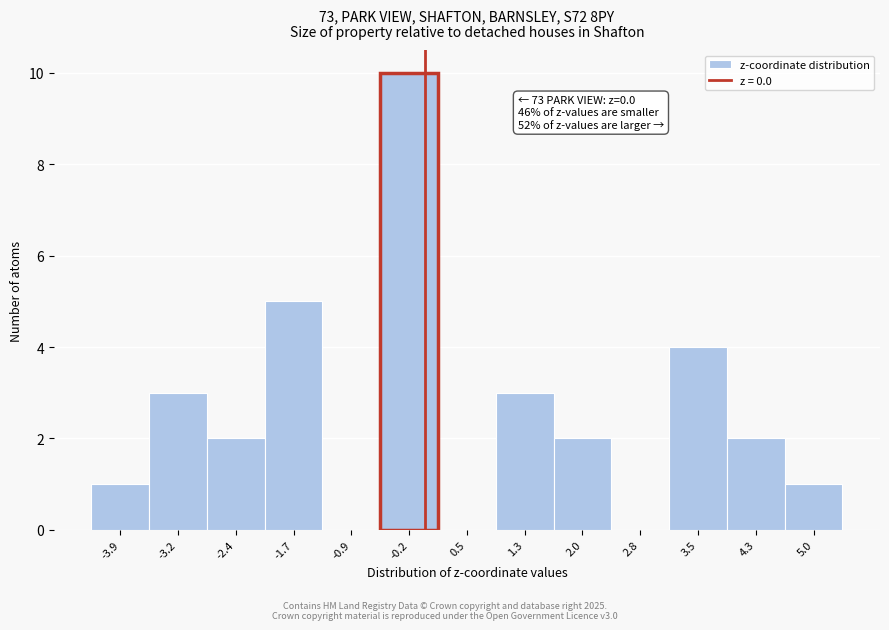

Which range on the x-axis has the tallest bar?

-0.6 to 0.2